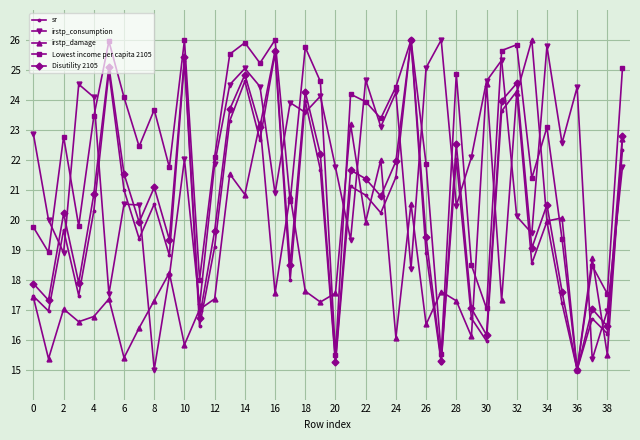

Count the number of data series in this chart.

5